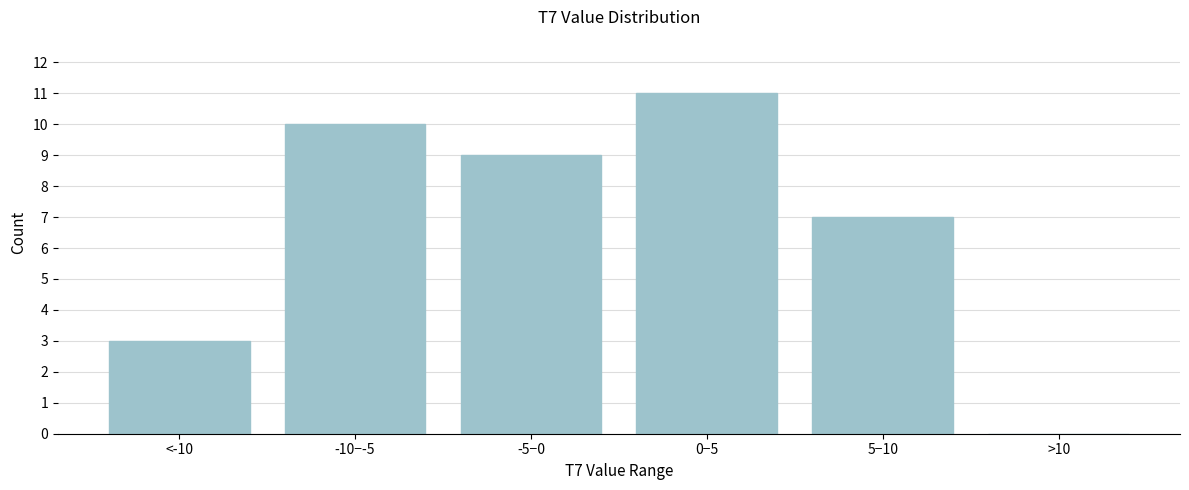

Reading left to right, transcribe all the data shown in this chart.

<-10=3	-10−-5=10	-5−0=9	0−5=11	5−10=7	>10=0